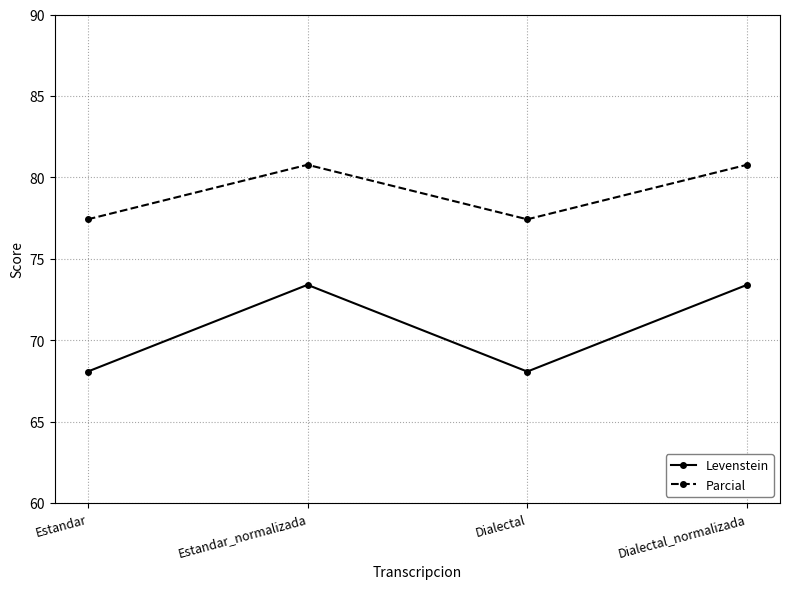

What is the value of the Parcial point at the 1st from the left?

77.4